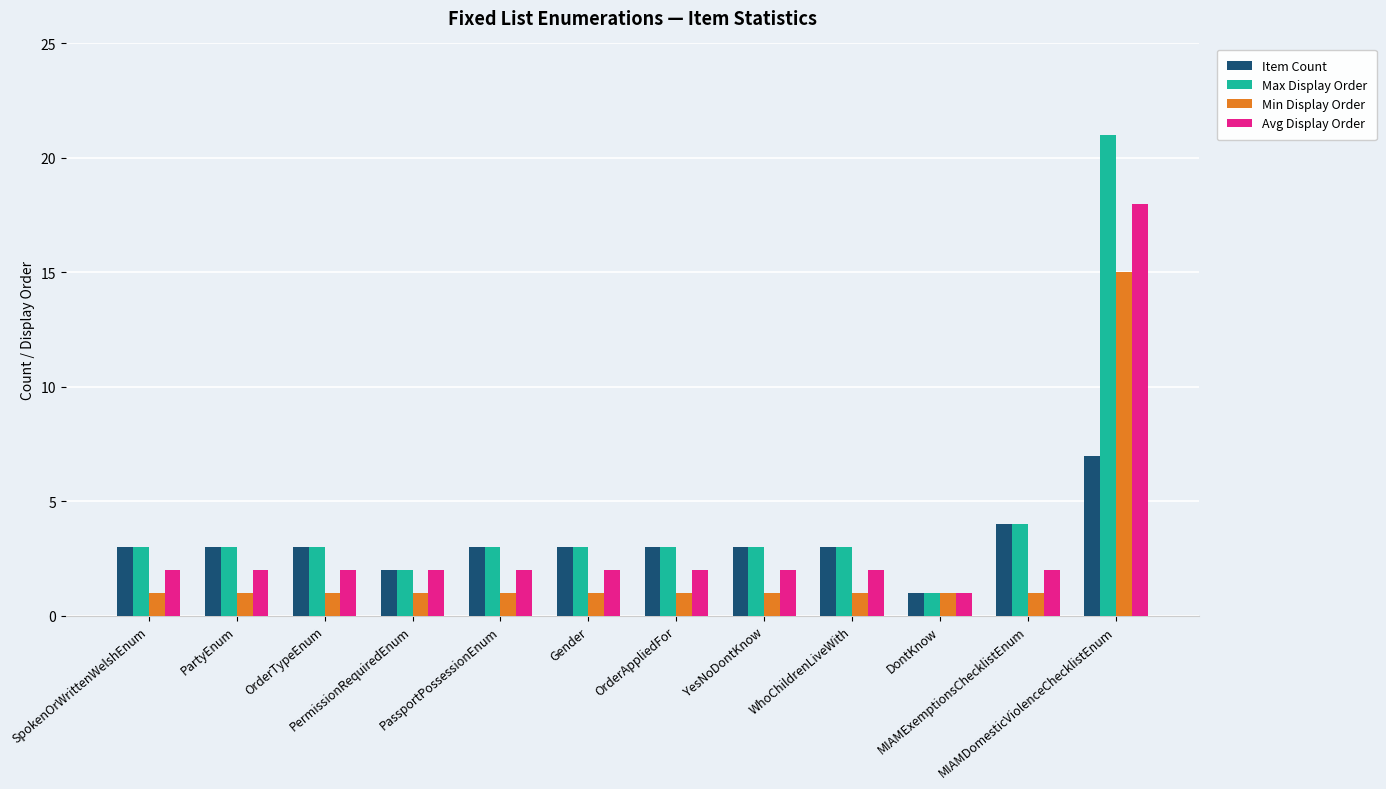

What is the smallest value displayed?

1